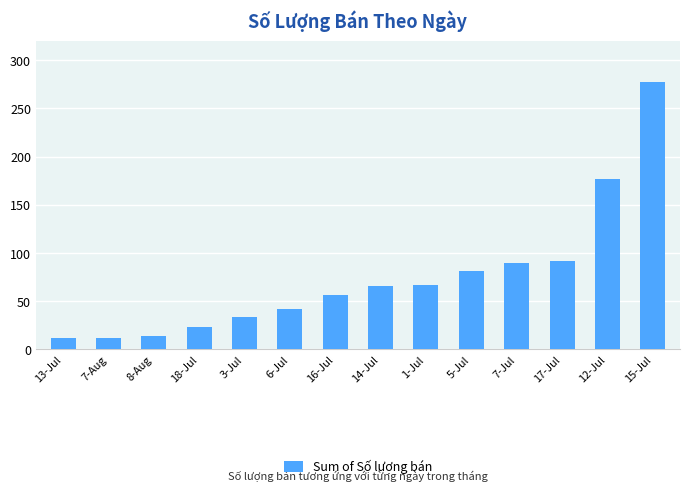

How many data points does each series have?

14